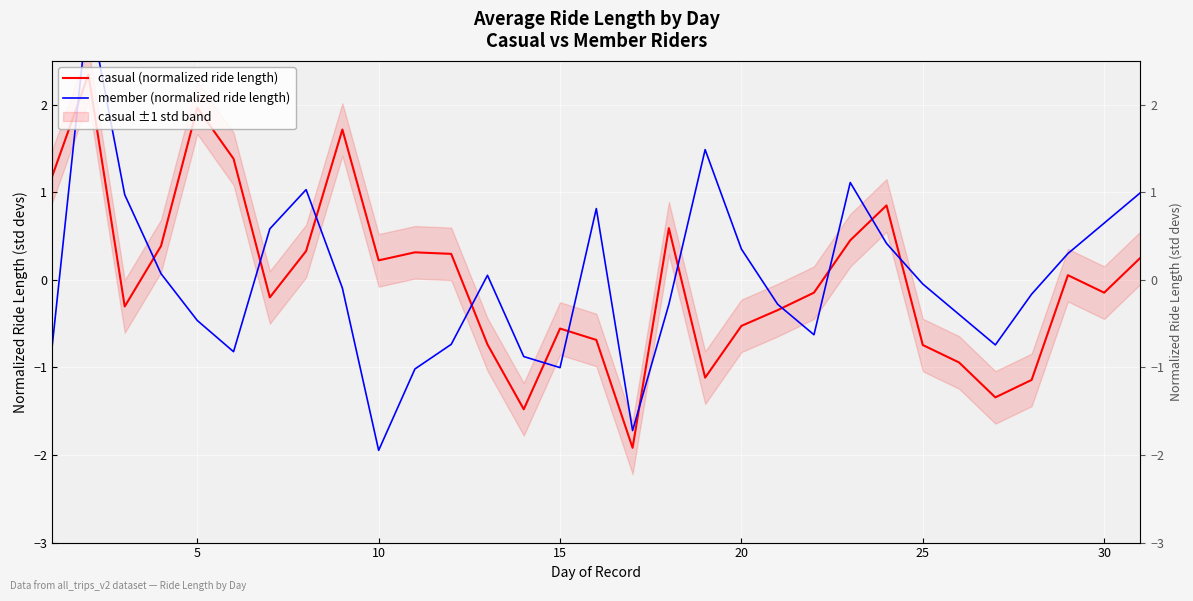

Rank the series by their average value, from lowest to highest.

casual (normalized ride length), member (normalized ride length)